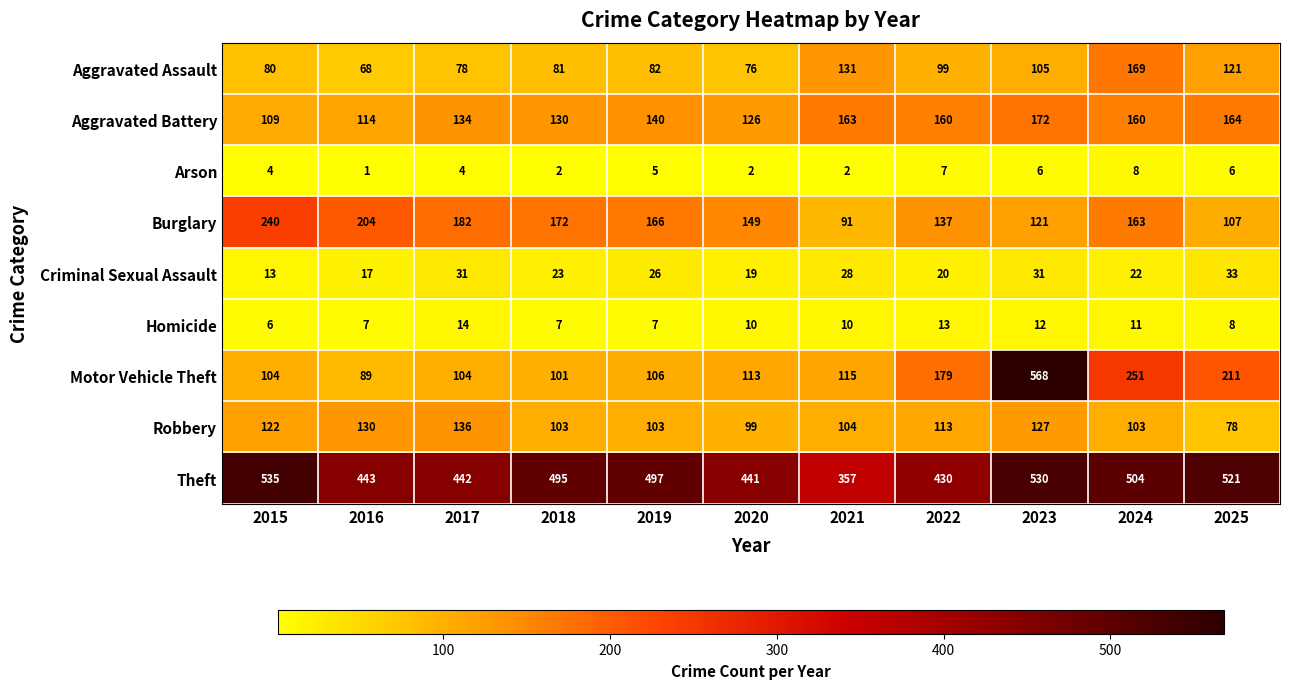

What is the spread (max minus min) of values at 2021?

355